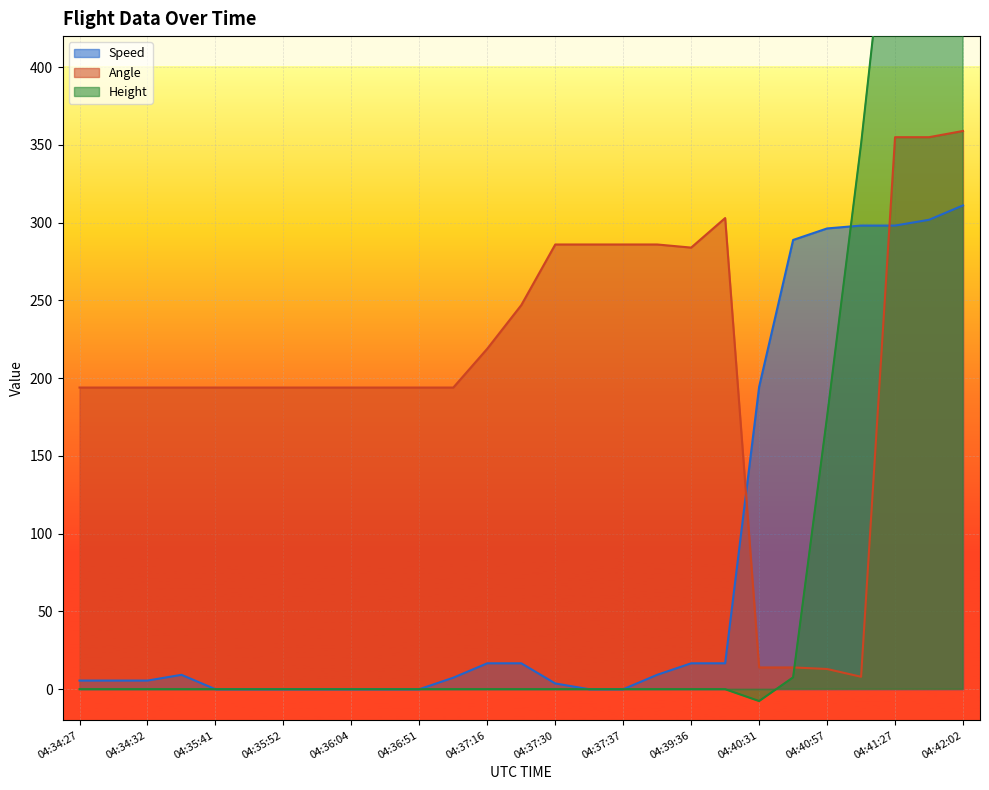

True or false: Angle has more than 0 points higher than both neighbors.

True